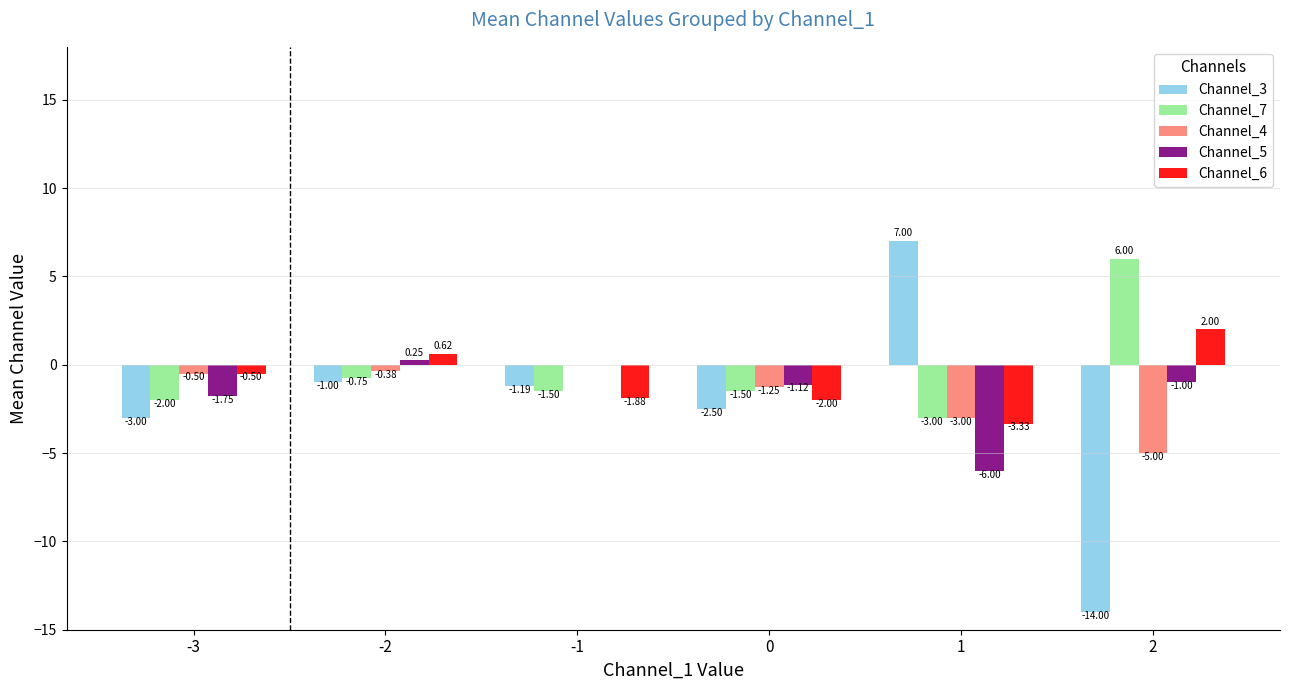

At which label does Channel_4 reach its peak?

-1